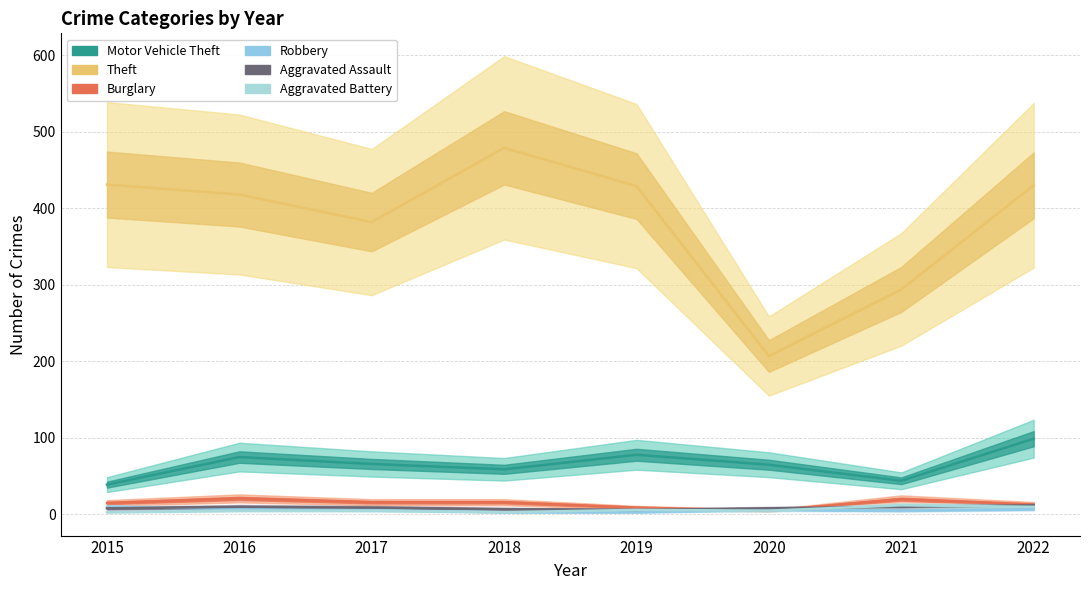

Reading left to right, extract all data points from this chart.

Motor Vehicle Theft: 39	75	66	59	78	65	44	99
Theft: 431	418	382	479	429	207	294	430
Burglary: 15	21	16	16	9	5	20	13
Robbery: 10	7	6	3	3	6	5	7
Aggravated Assault: 8	10	9	7	6	8	10	12
Aggravated Battery: 3	5	5	3	6	5	12	10